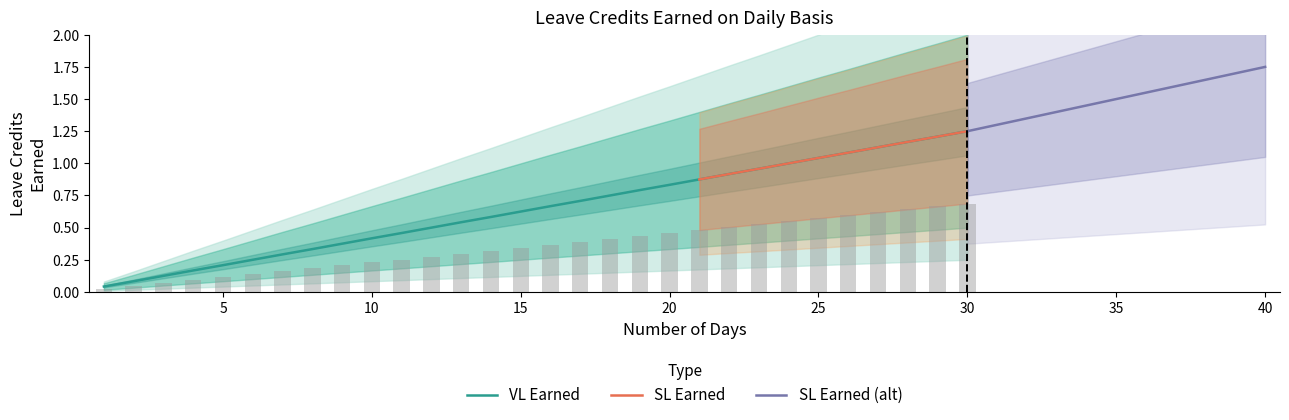

Is it true that VL Earned equals 0.2 at 10?

False